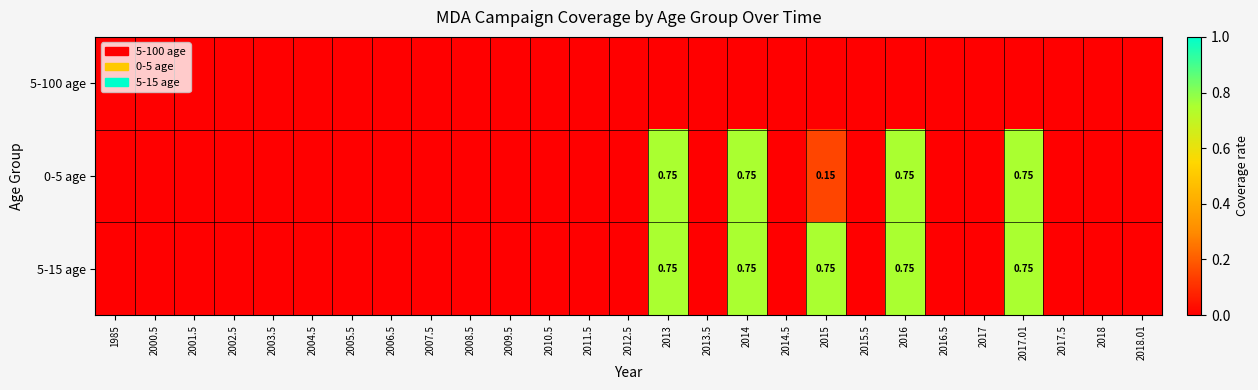

Which series has the largest total across all categories?

5-15 age